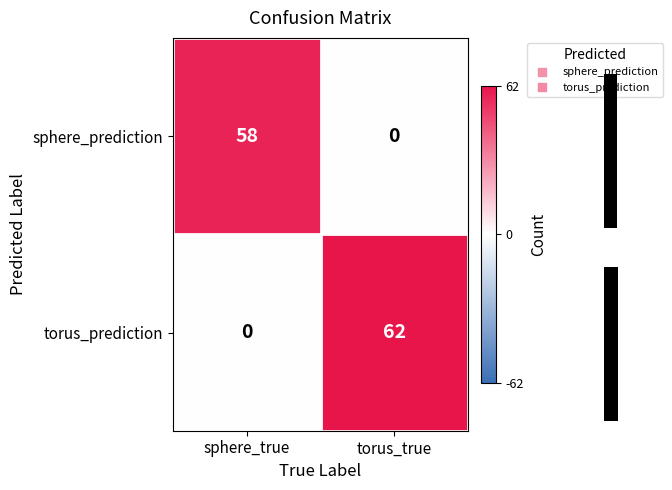

How many values in the sphere_prediction series are below 58?

1